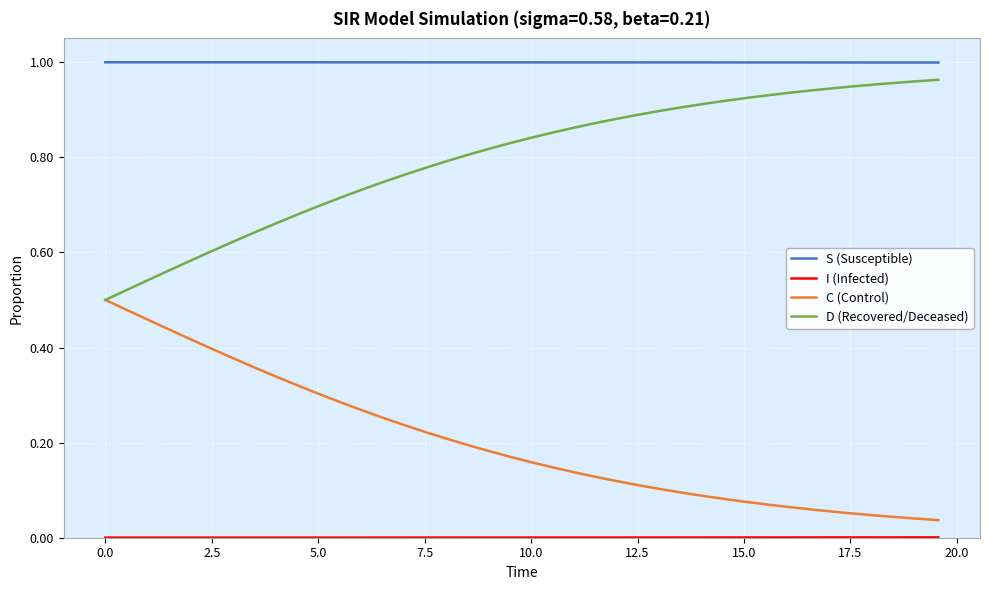

True or false: S (Susceptible) and C (Control) intersect in this chart.

False